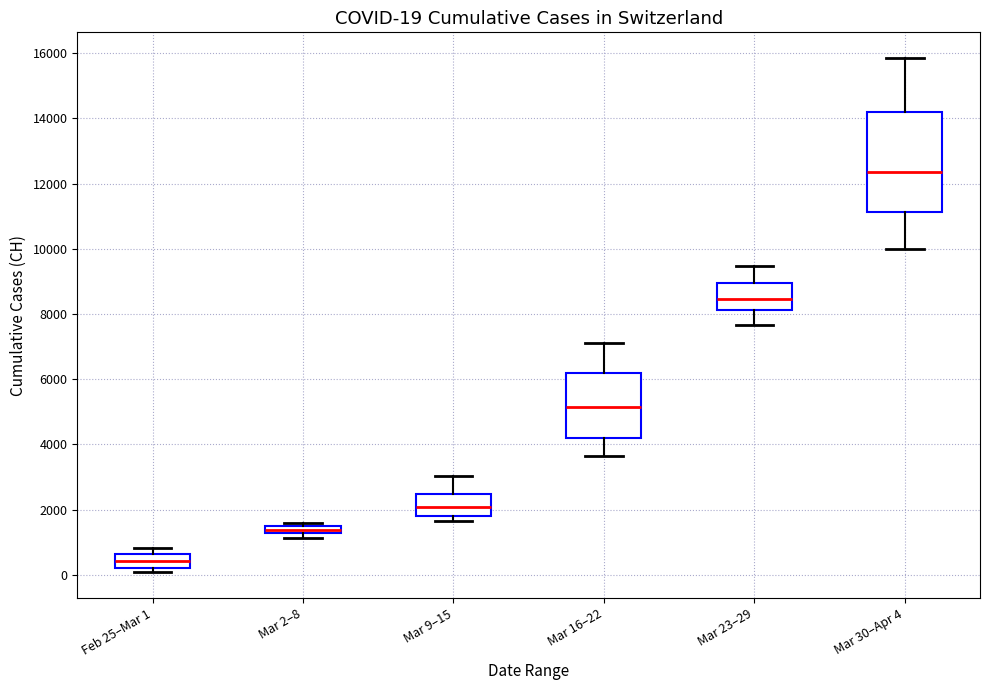

Comparing the boxes themselves (not the whiskers), which one is the tallest?

Mar 30–Apr 4